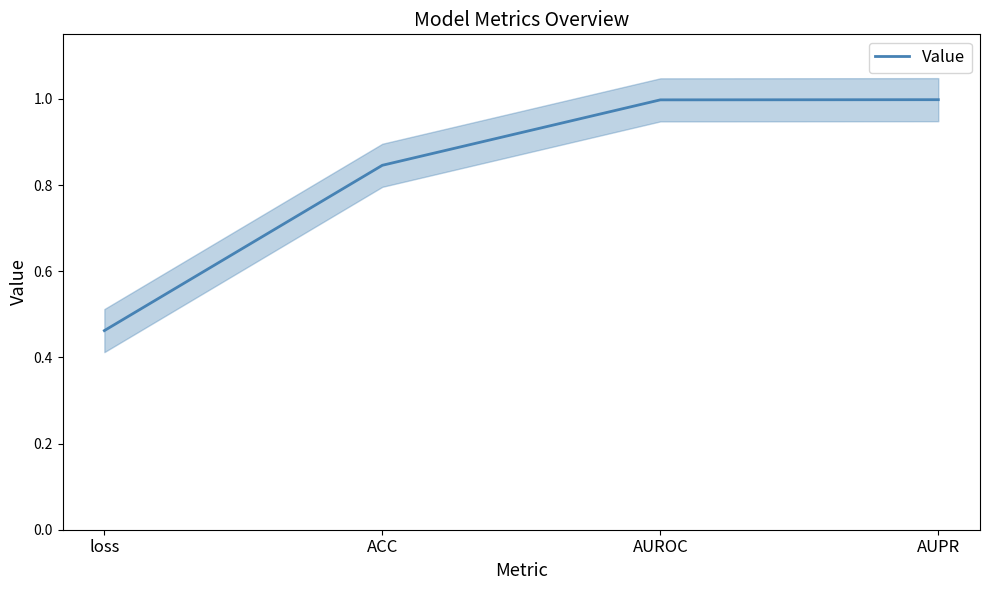

What is the difference between the values at loss and AUROC?

0.5